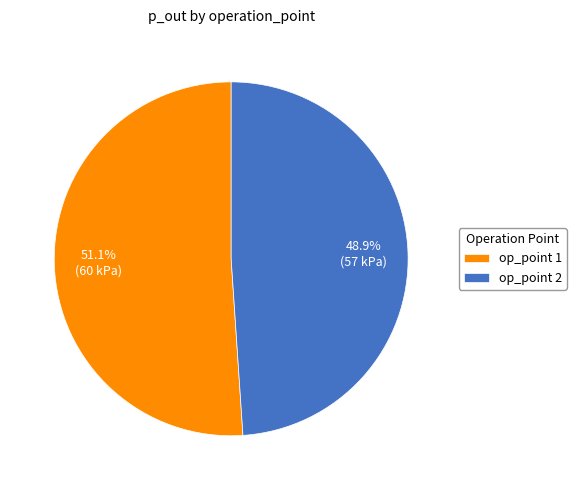

What percentage do op_point 1 and op_point 2 together represent?

100.0%